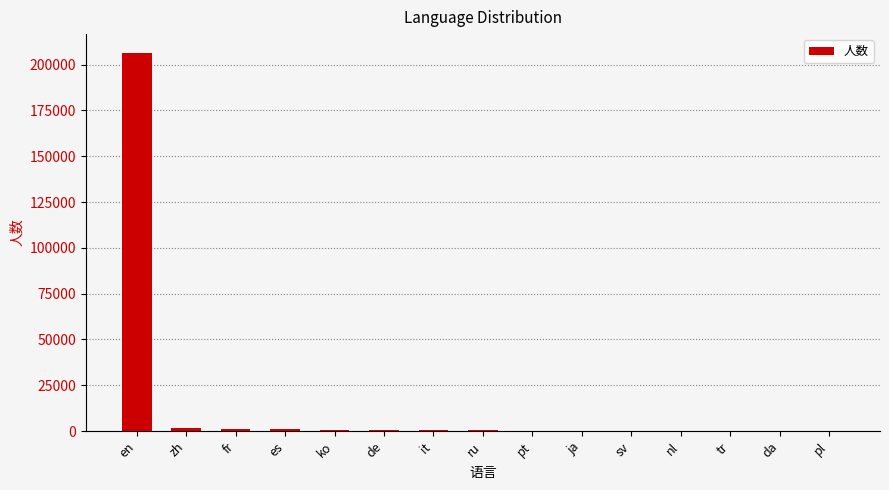

What is the maximum value shown in the chart?

206314